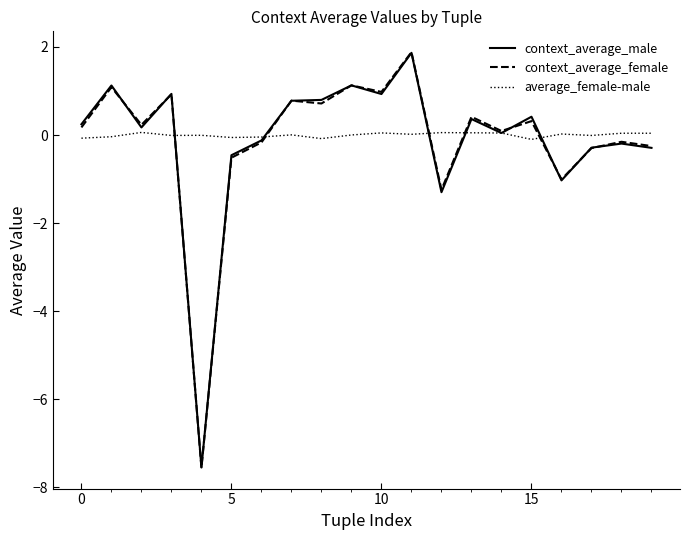

Count the number of data series in this chart.

3